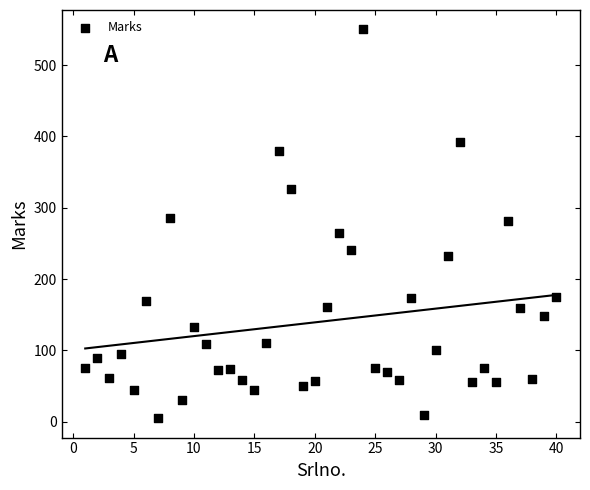

What is the range of X values (max minus min)?

39